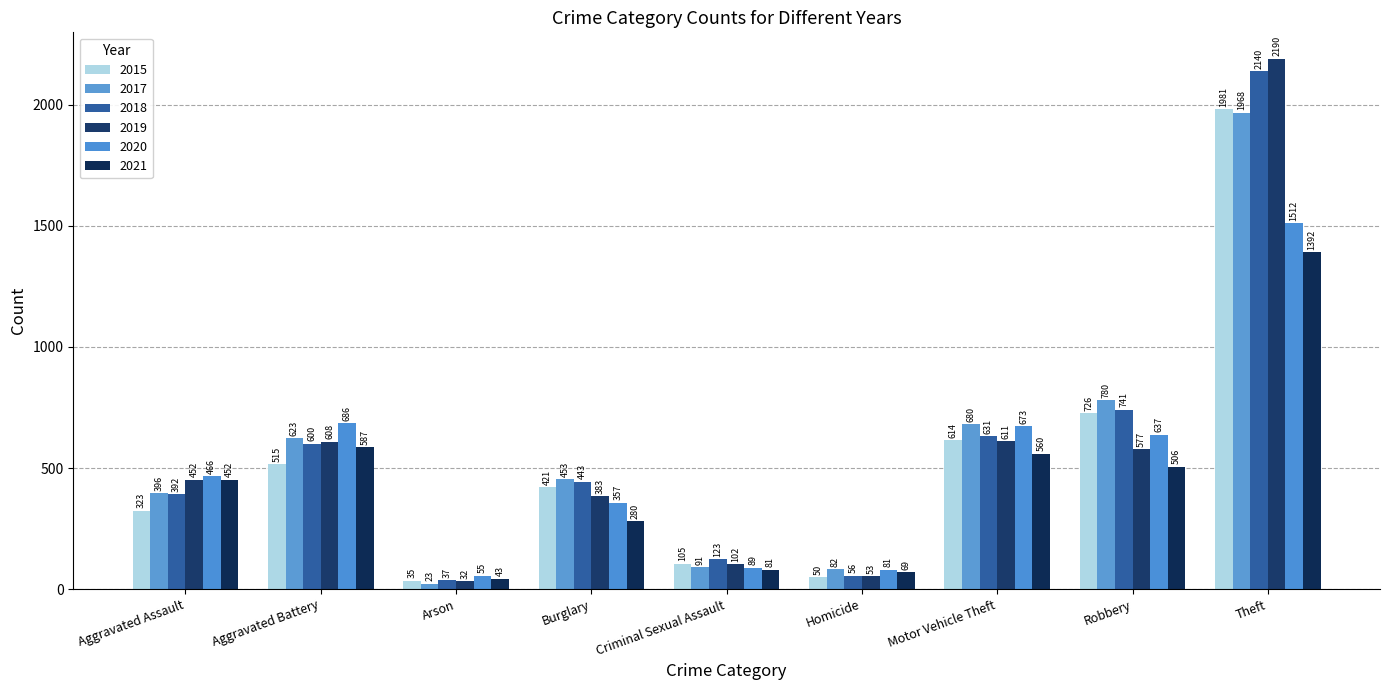

What is the sum of the 2021 values at Theft and Aggravated Battery?

1979